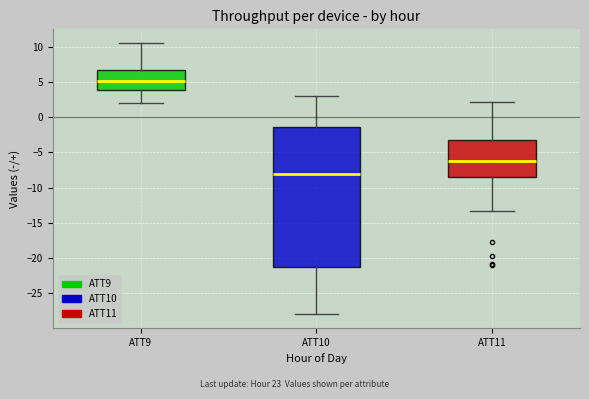

Comparing the boxes themselves (not the whiskers), which one is the tallest?

ATT10